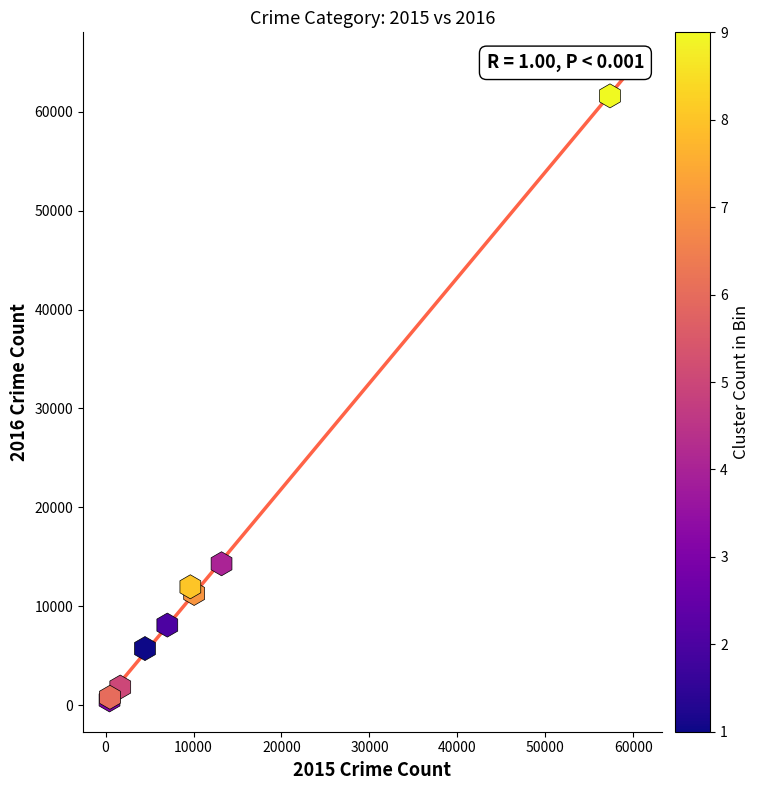

What Y value in the scatter plot is closest to 31066?

14289